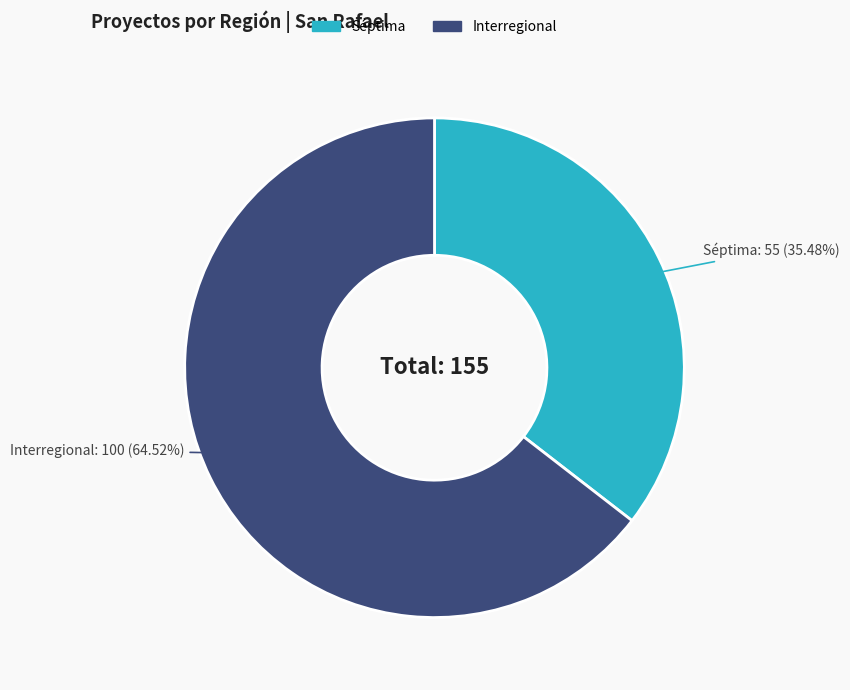

Rank the categories by value from lowest to highest.

Séptima, Interregional